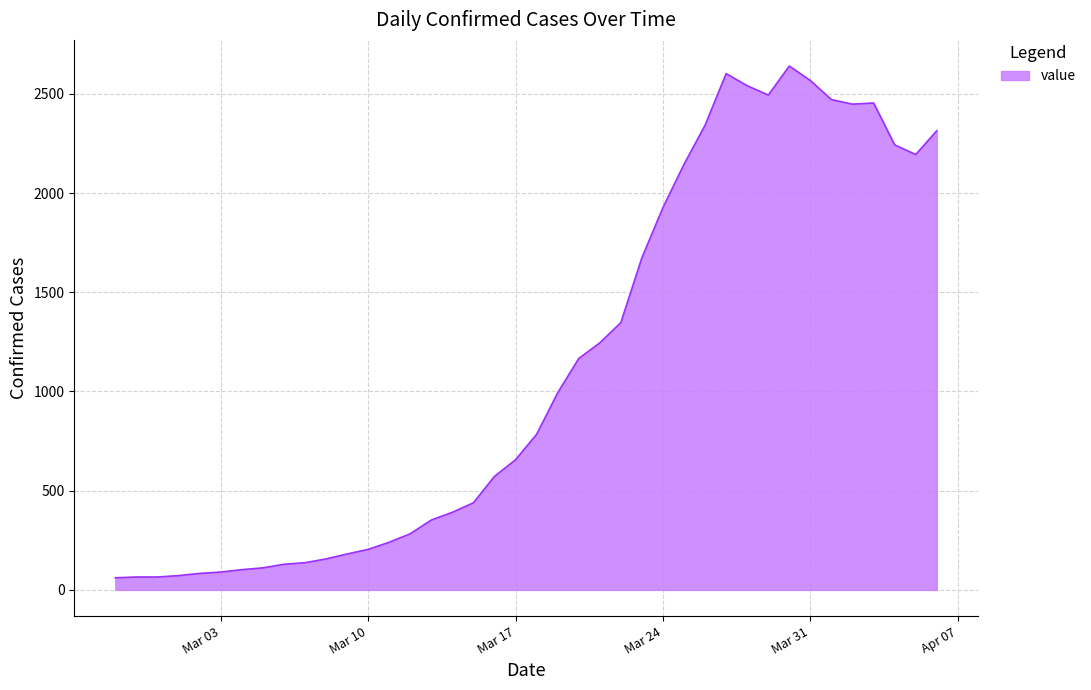

What is the greatest value displayed?

2640